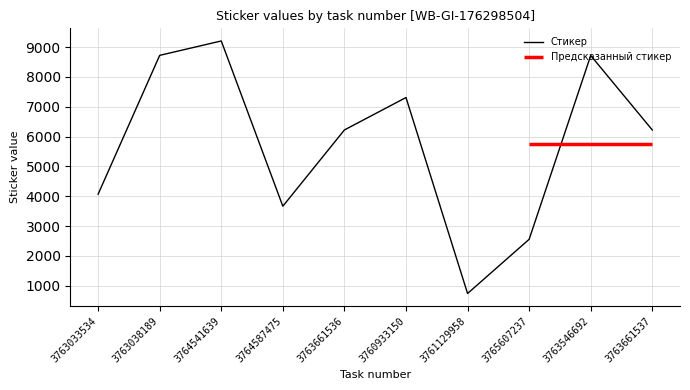

What is the greatest value displayed?

9205